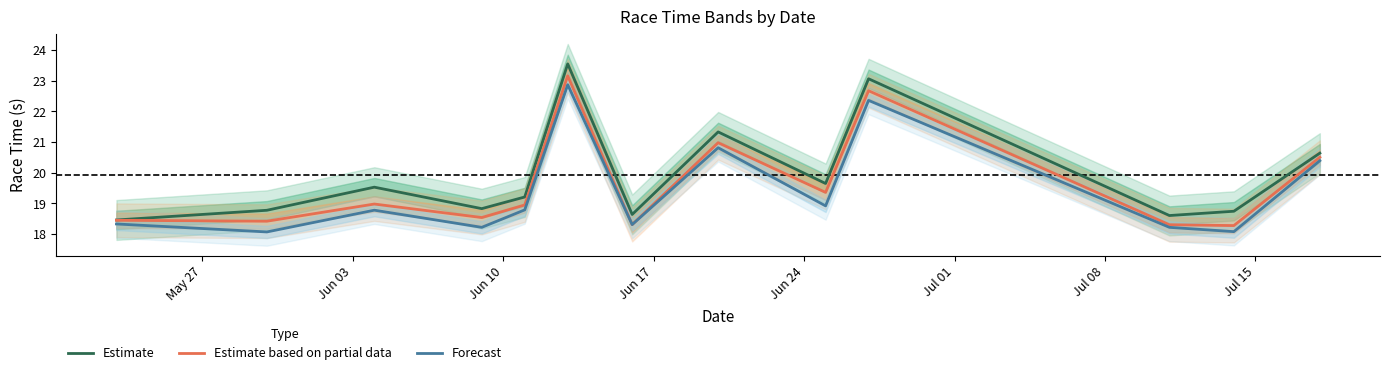

True or false: Forecast has more than 1 interior local peaks.

True